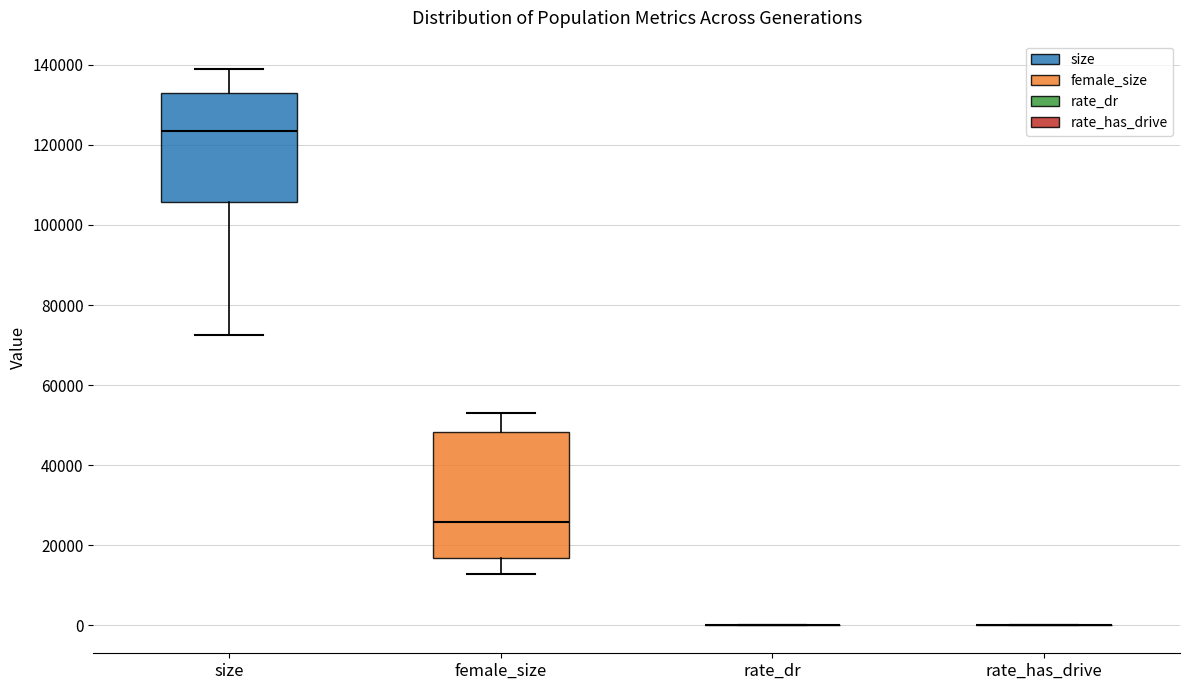

Where does the upper whisker of the box for female_size end on the y-axis? The values are not printed on the chart, so give them approximately, as read against the axis.

52000